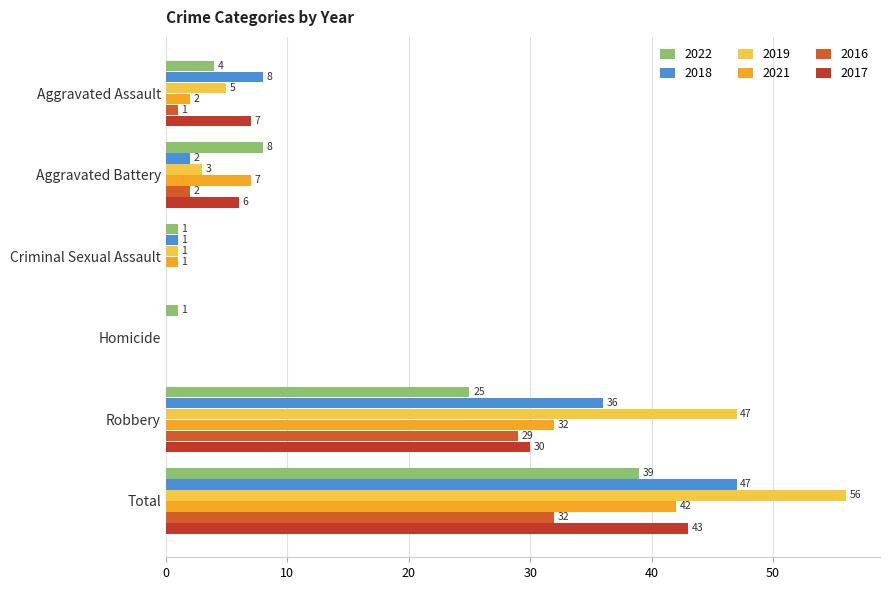

Between Homicide and Robbery, which series saw the biggest shift?

2019